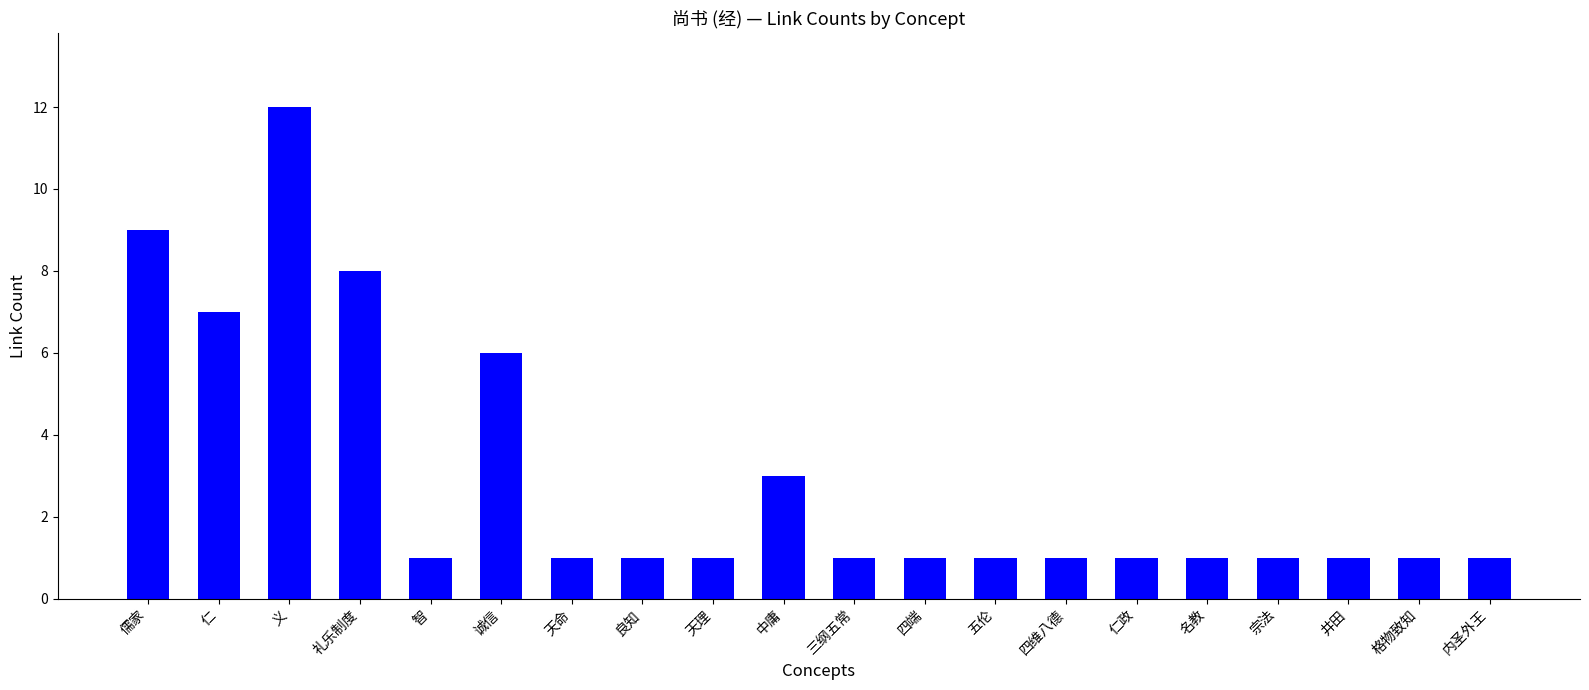

Does the chart contain any negative values?

No